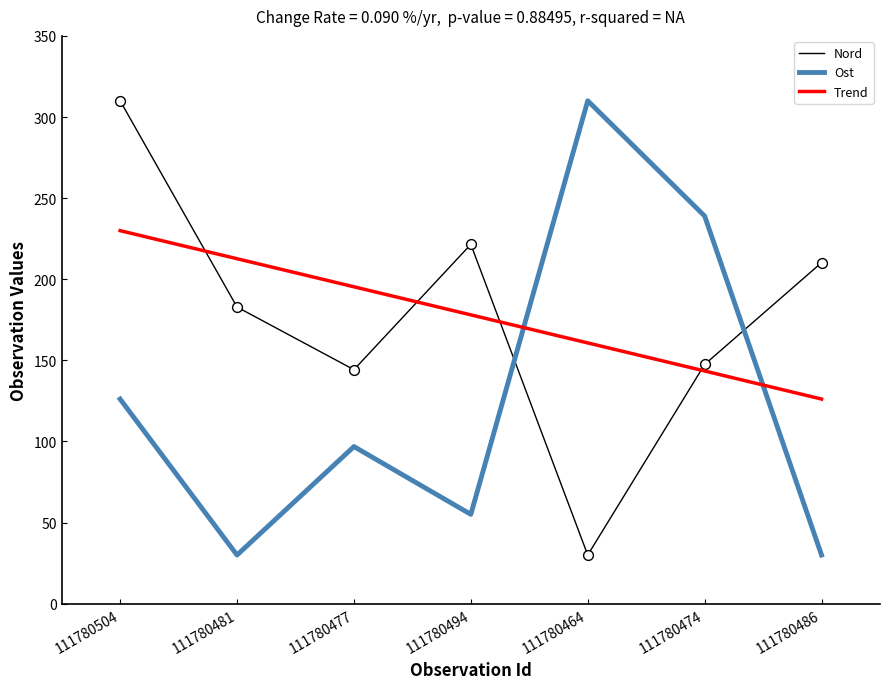

Is the value of Ost at 111780481 greater than the value of Nord at 111780494?

No